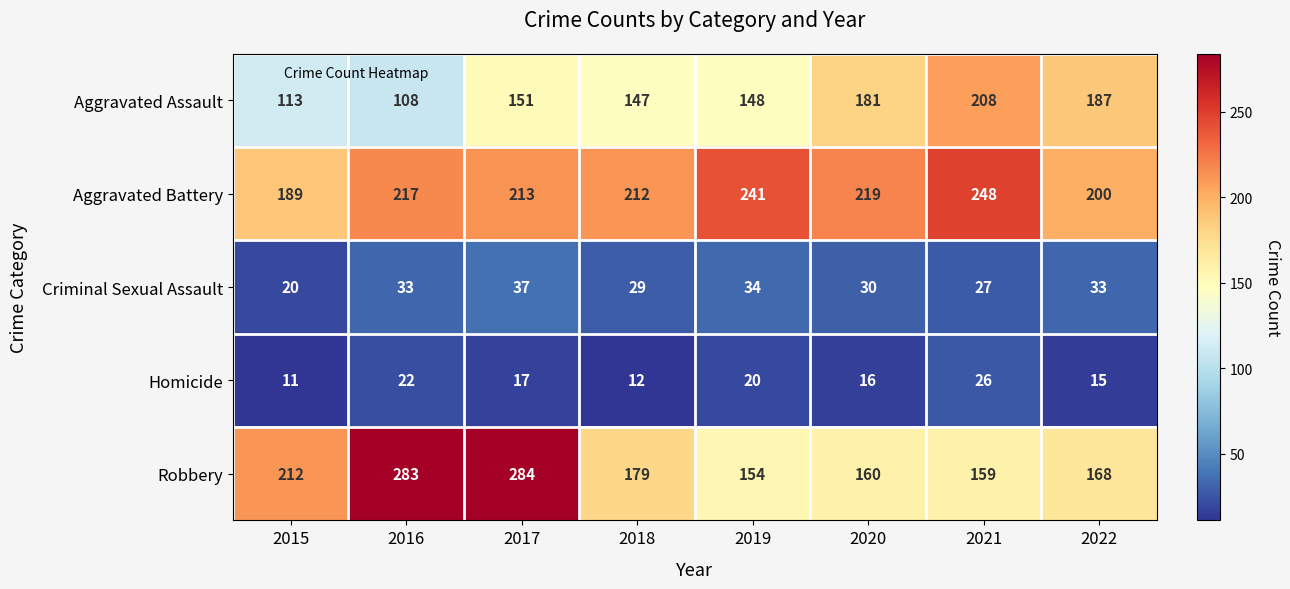

The Robbery series shows 212 at 2015. True or false?

True